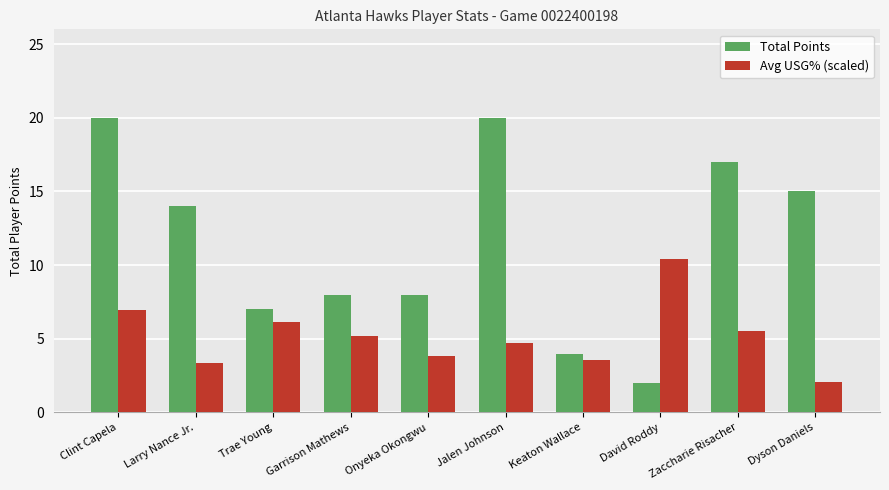

Does the chart contain stacked bars?

No